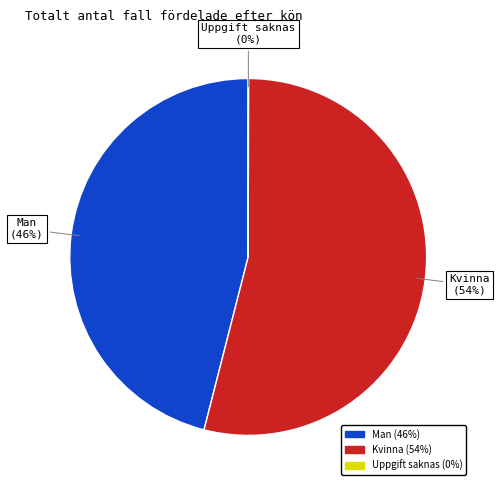

Is Man the majority of the pie?

No